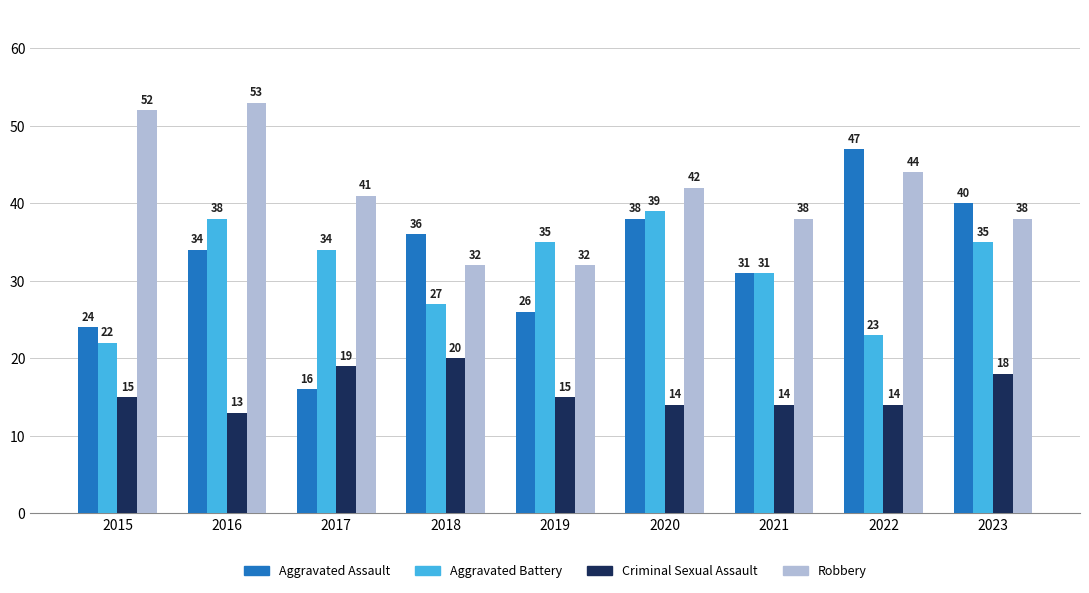

How many values in the Aggravated Assault series are below 34?

4